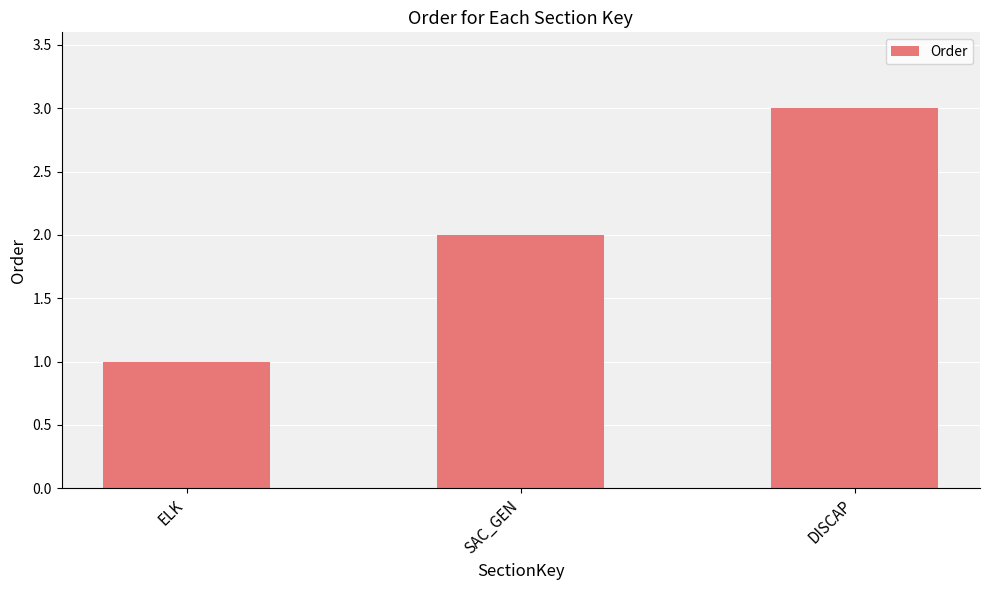

List the labels in order of value, largest first.

DISCAP, SAC_GEN, ELK